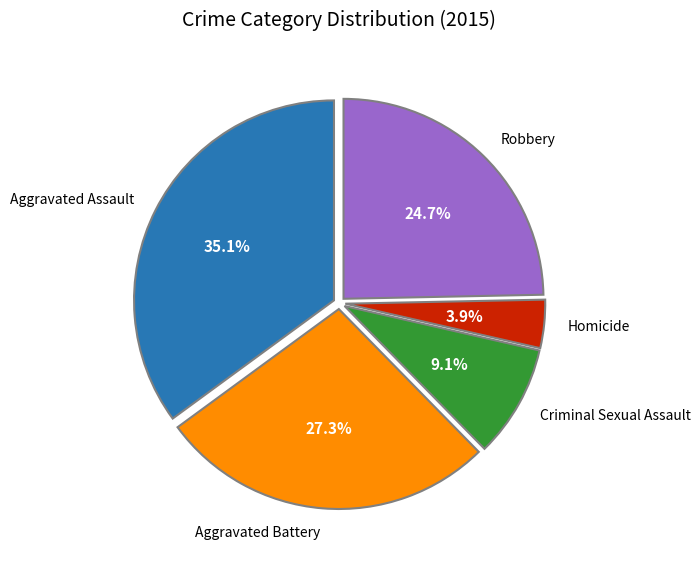

Is there any slice that represents more than half of the pie?

No